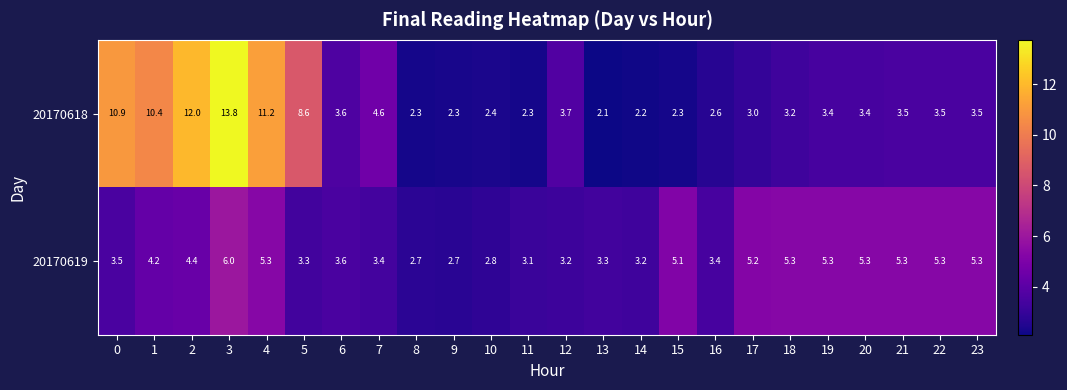

List the series in order of their peak value, lowest first.

20170619, 20170618